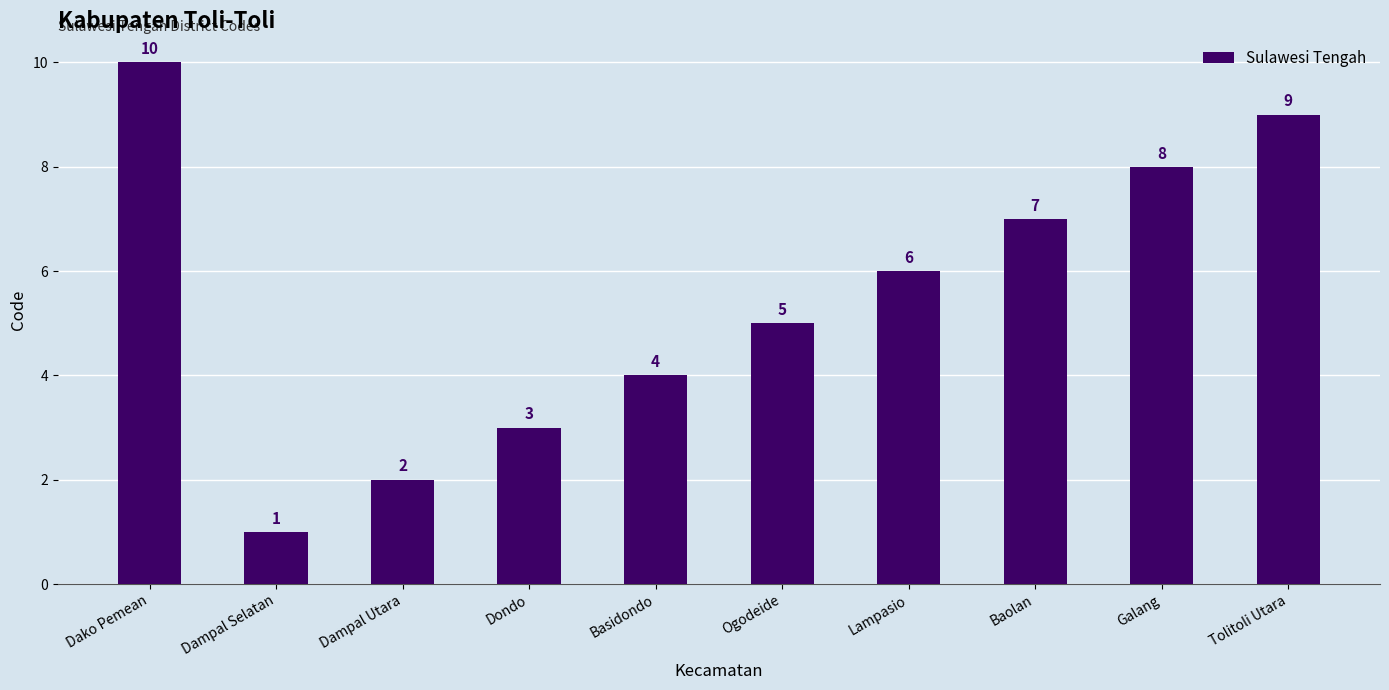

Rank the categories by value from highest to lowest.

Dako Pemean, Tolitoli Utara, Galang, Baolan, Lampasio, Ogodeide, Basidondo, Dondo, Dampal Utara, Dampal Selatan